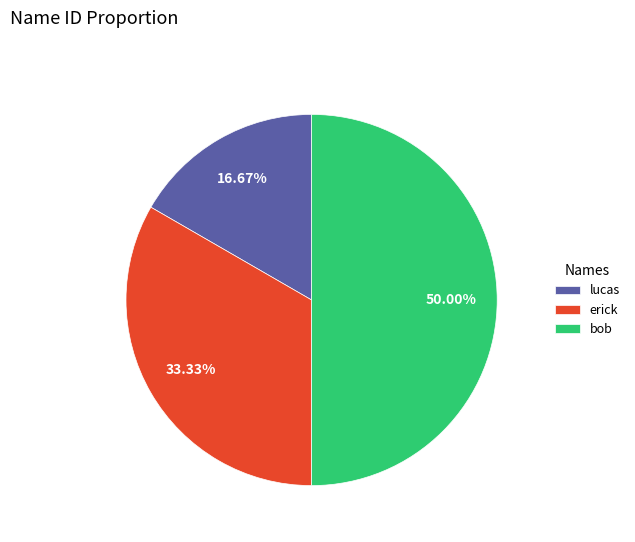

Is erick the majority of the pie?

No